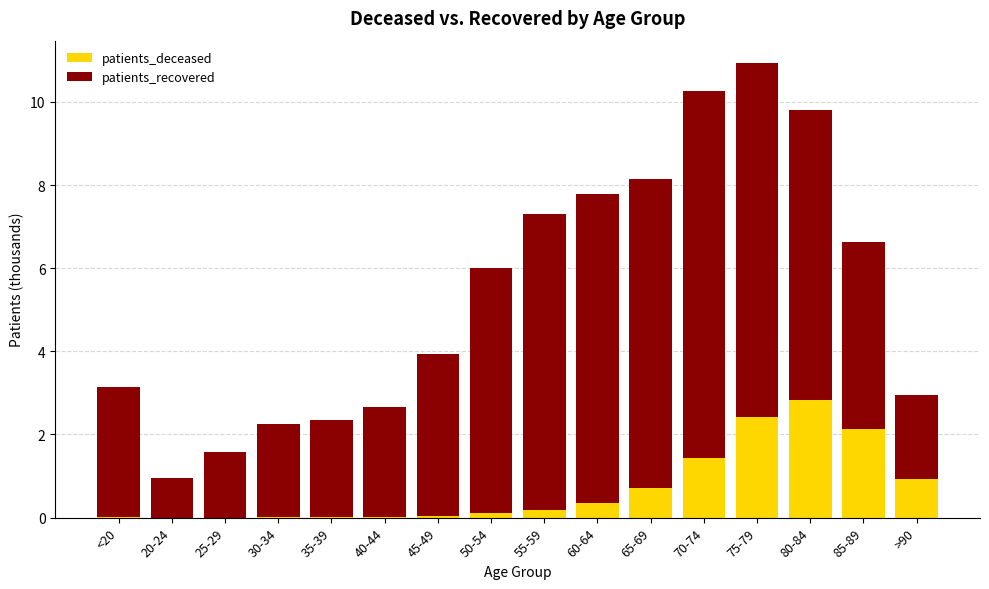

What is the total value across all series at 70-74?

10.3